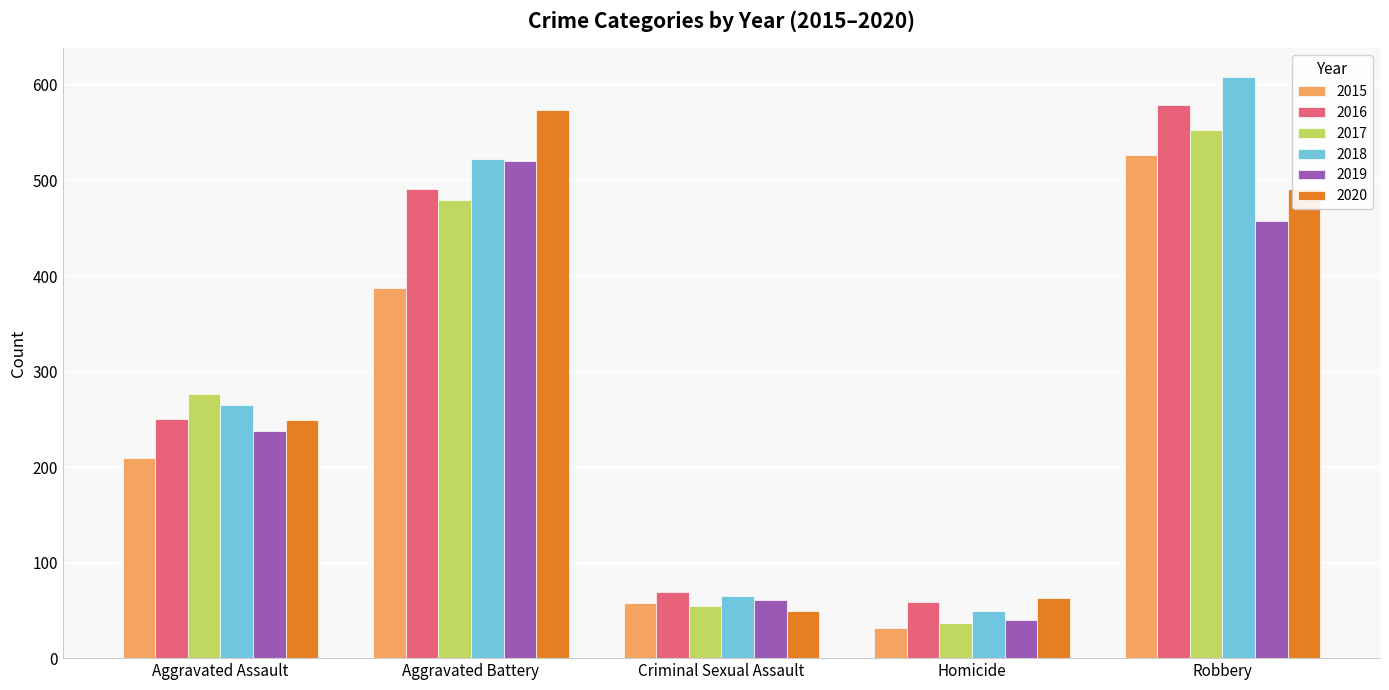

What is the sum of all 2015 values?

1214